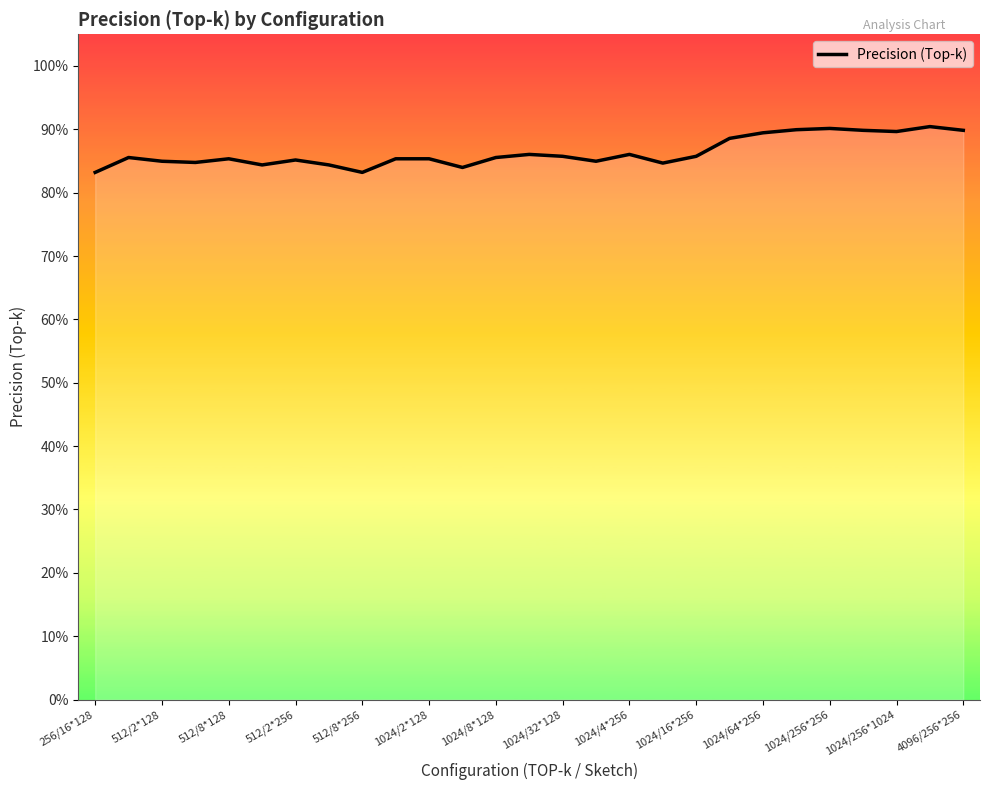

Which has a higher value, 22 or 1024/16*256?

22